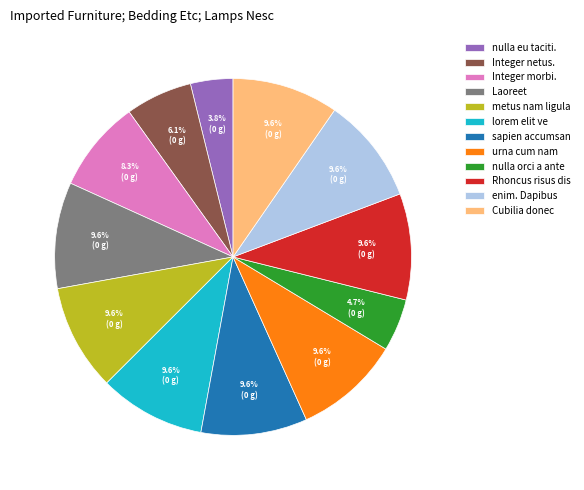

To the nearest percent, what is the average slice percentage?

8%